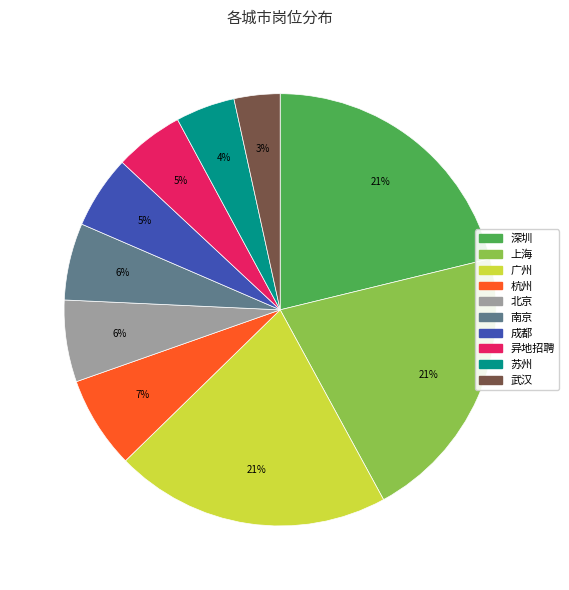

Combined, do 南京 and 上海 account for over 50%?

No